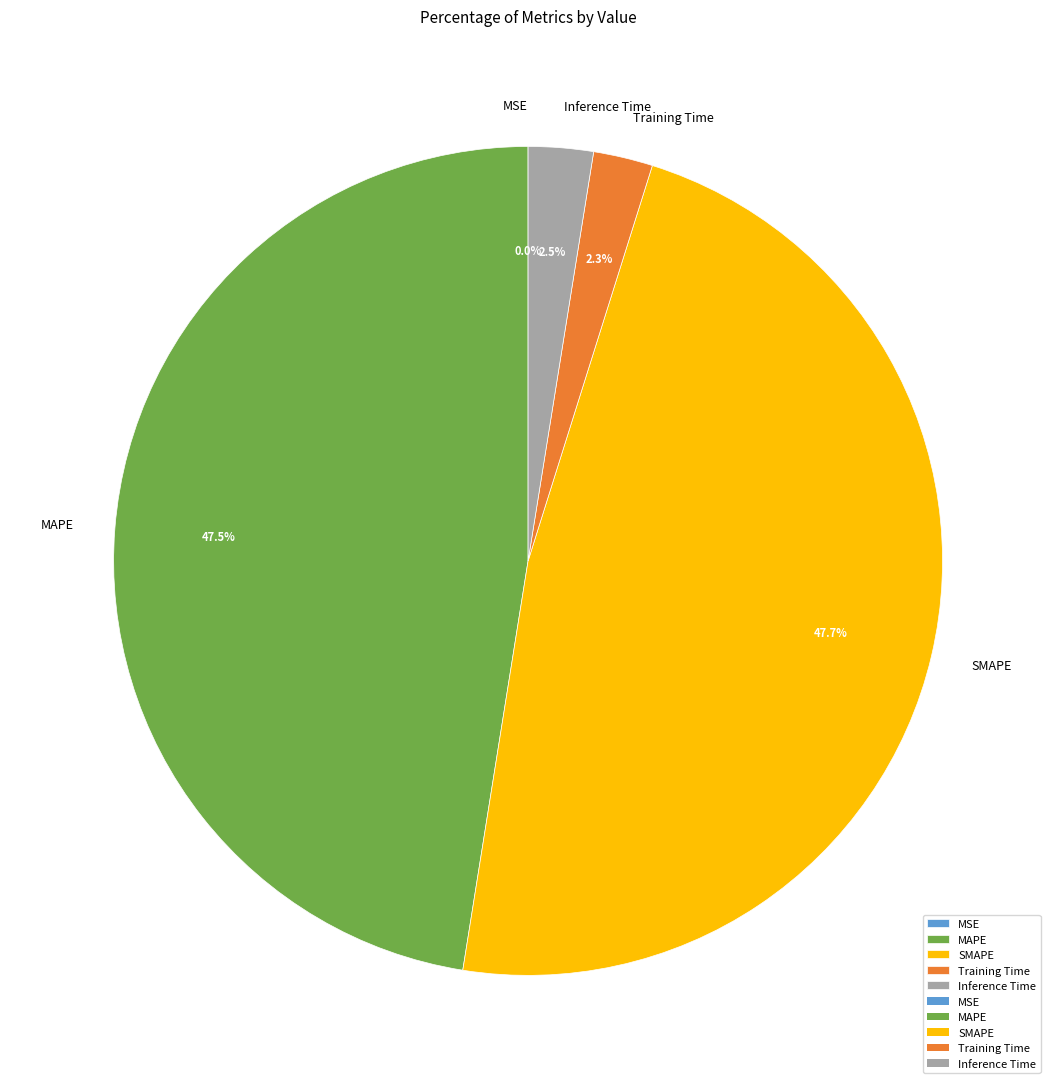

Does any single category account for the majority?

No